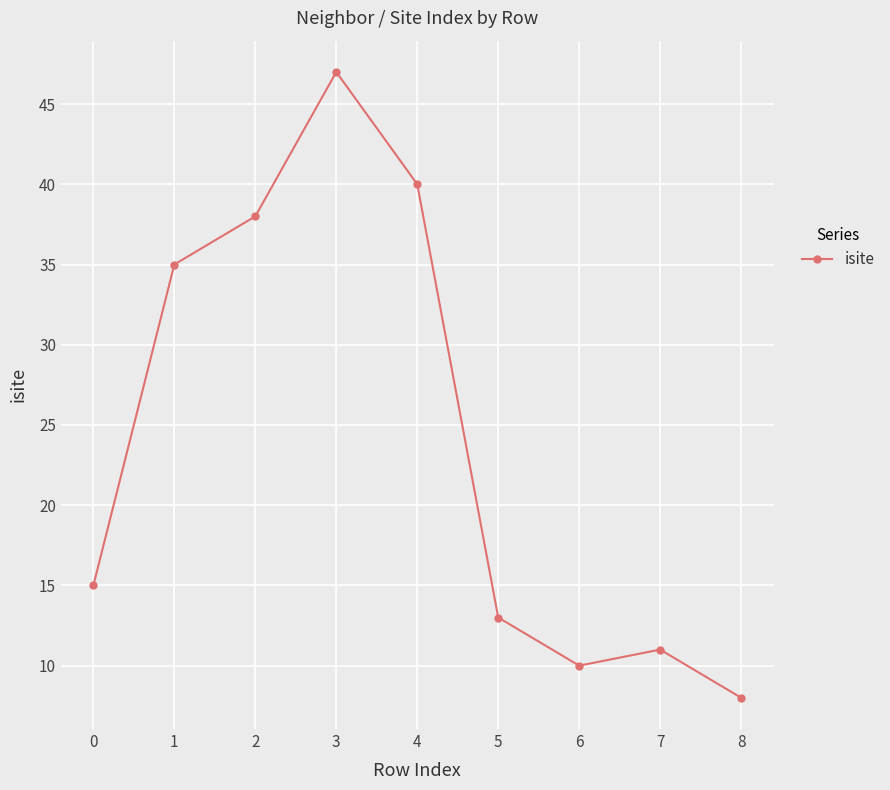

How many data points does each series have?

9